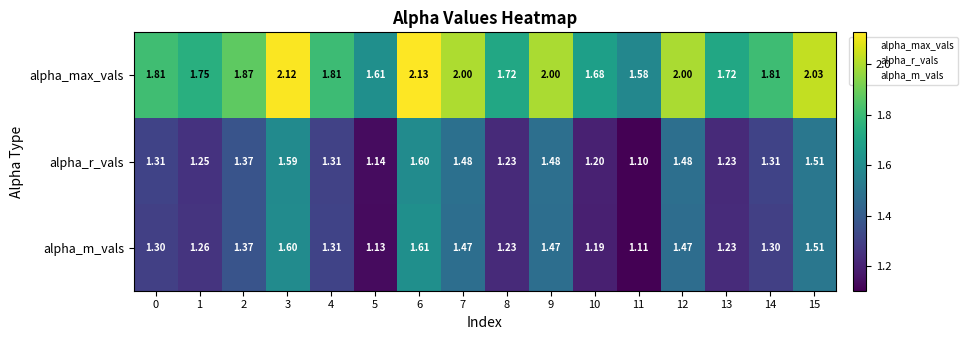

At how many categories does at least one series exceed 1?

16